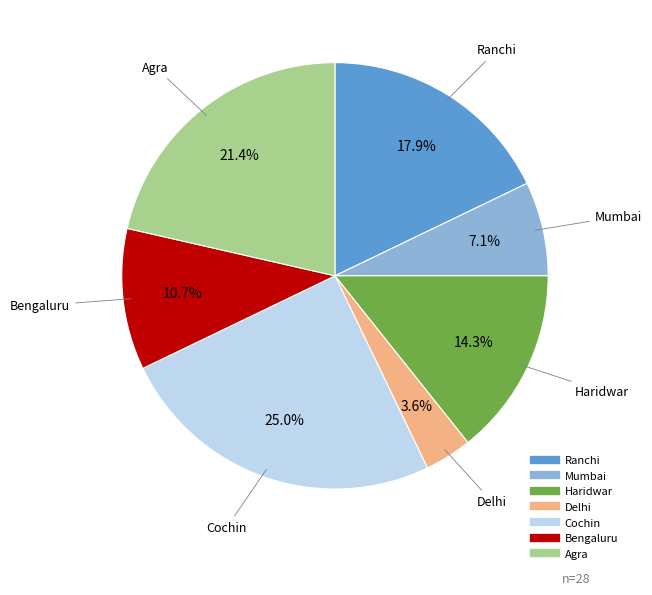

To the nearest percent, what is the combined percentage of Mumbai and Delhi?

11%